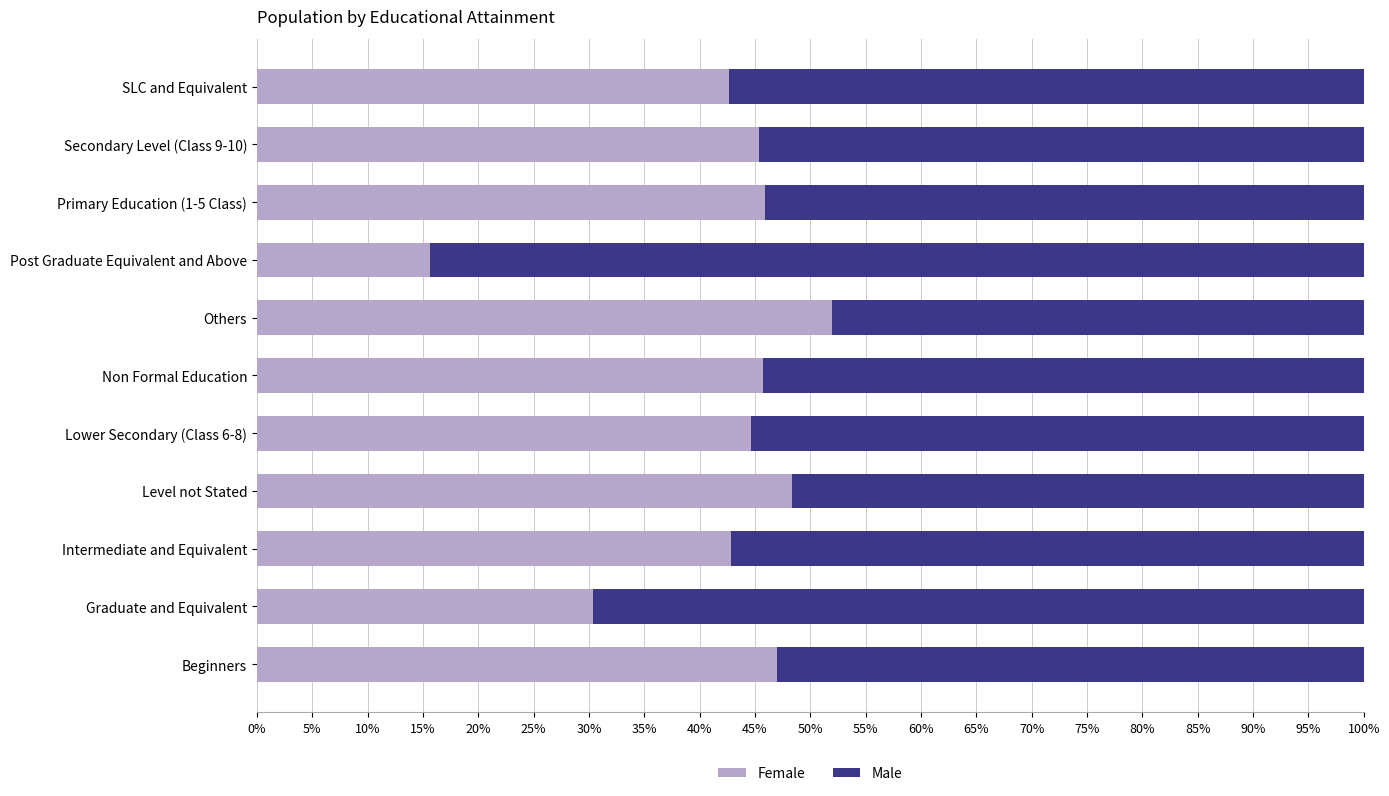

What is the total value across all series at Beginners?

100.0